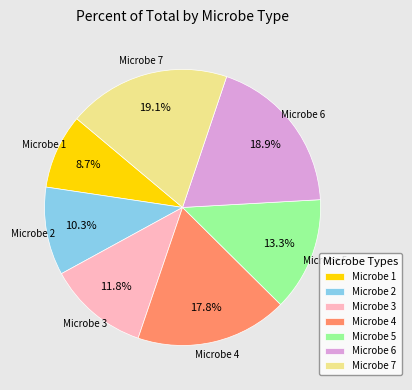

To the nearest percent, what is the difference between the largest and smallest slice percentages?

10%